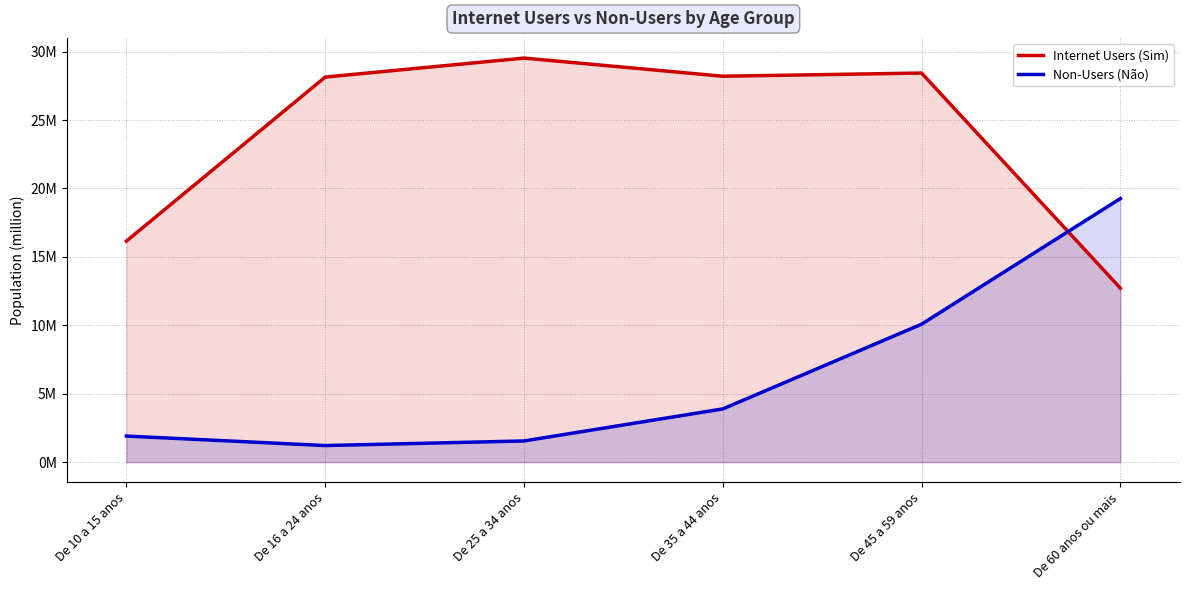

Between which two adjacent categories do Internet Users (Sim) and Non-Users (Não) first intersect?

De 45 a 59 anos and De 60 anos ou mais